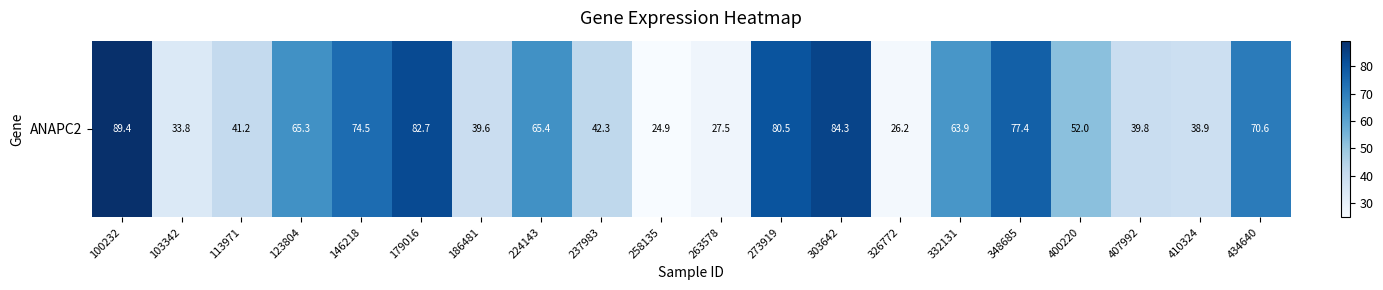

List the labels in order of value, smallest first.

258135, 326772, 263578, 103342, 410324, 186481, 407992, 113971, 237983, 400220, 332131, 123804, 224143, 434640, 146218, 348685, 273919, 179016, 303642, 100232